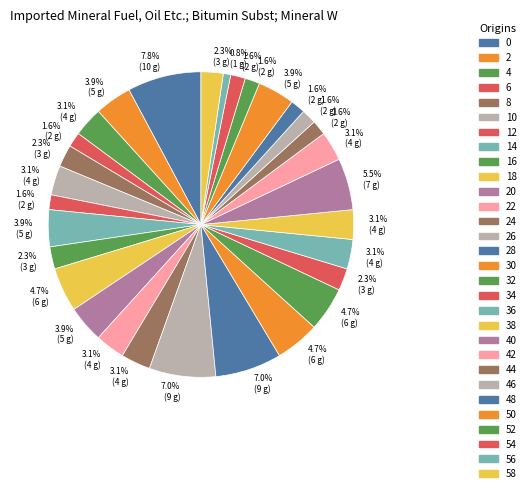

Count the number of slices in the pie.

30